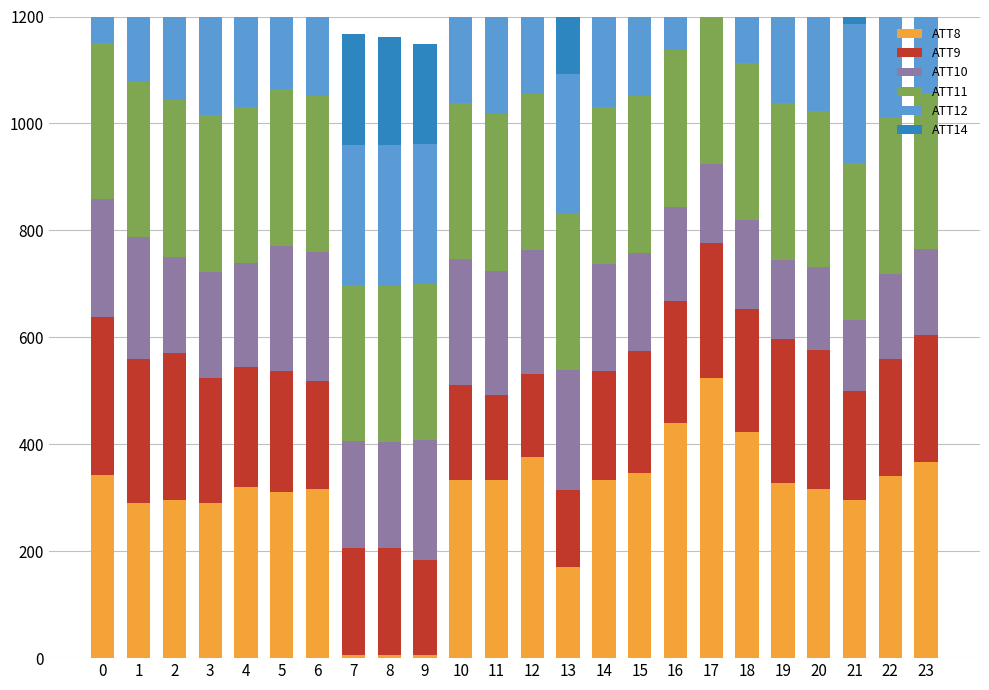

What is the spread (max minus min) of values at 8?

285.1